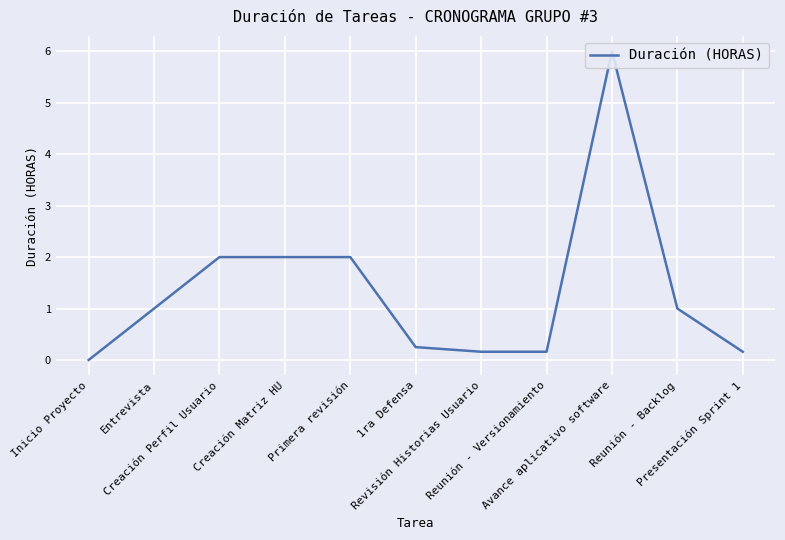

List the labels in order of value, smallest first.

Inicio Proyecto, Revisión Historias Usuario, Reunión - Versionamiento, Presentación Sprint 1, 1ra Defensa, Entrevista, Reunión - Backlog, Creación Perfil Usuario, Creación Matriz HU, Primera revisión, Avance aplicativo software